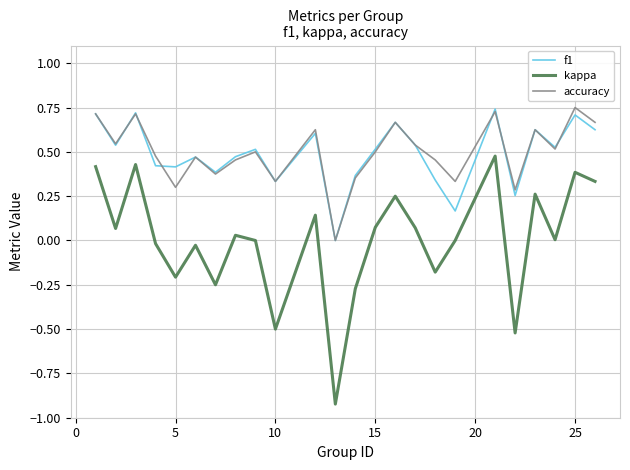

How many distinct data groups are displayed?

3